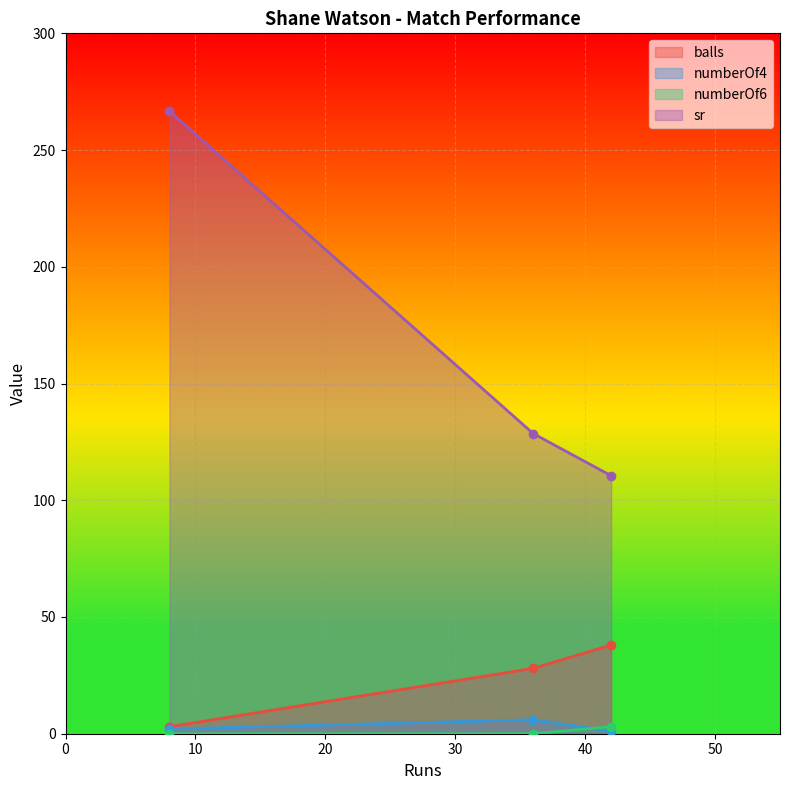

Which series has the largest total across all categories?

sr